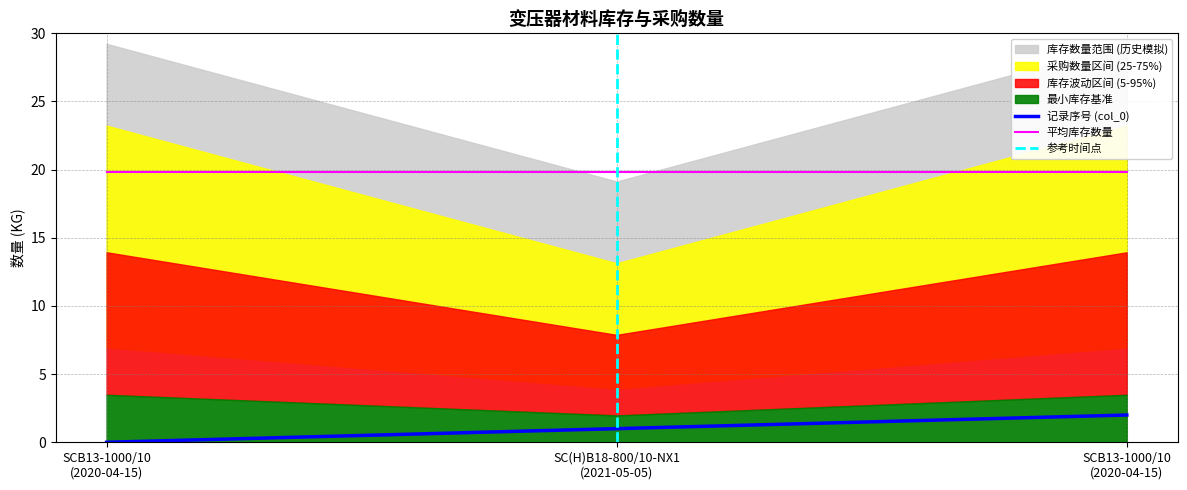

True or false: 库存数量 has a value of 36.1 at KG.

False